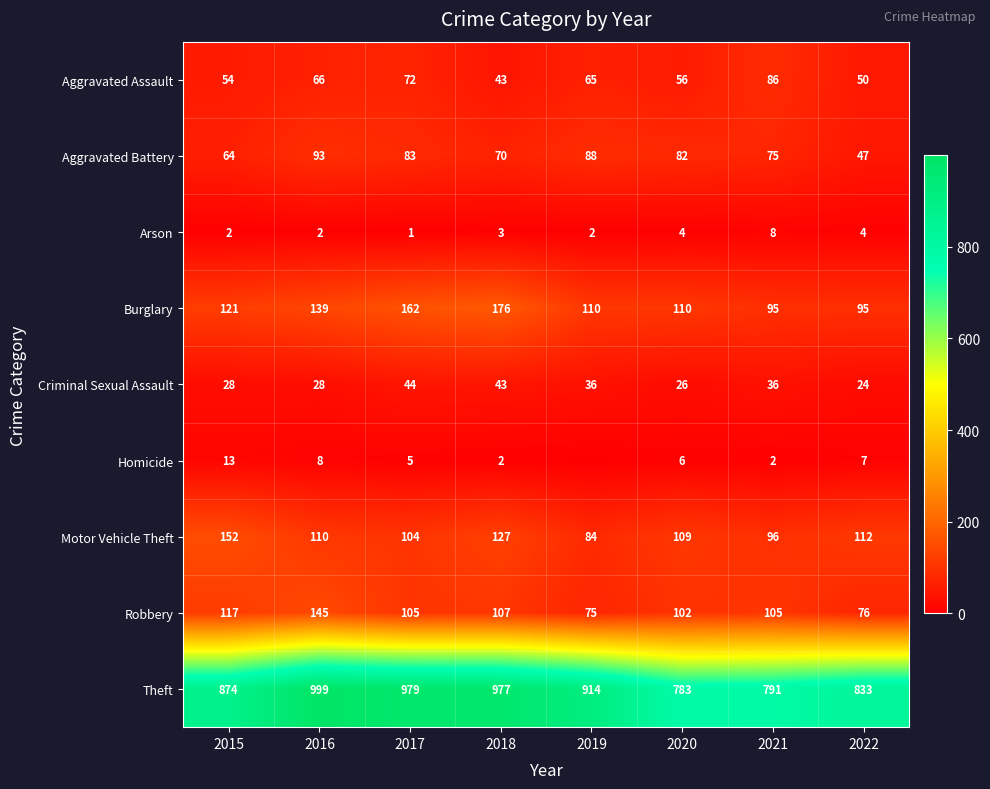

What is the spread (max minus min) of values at 2018?

975